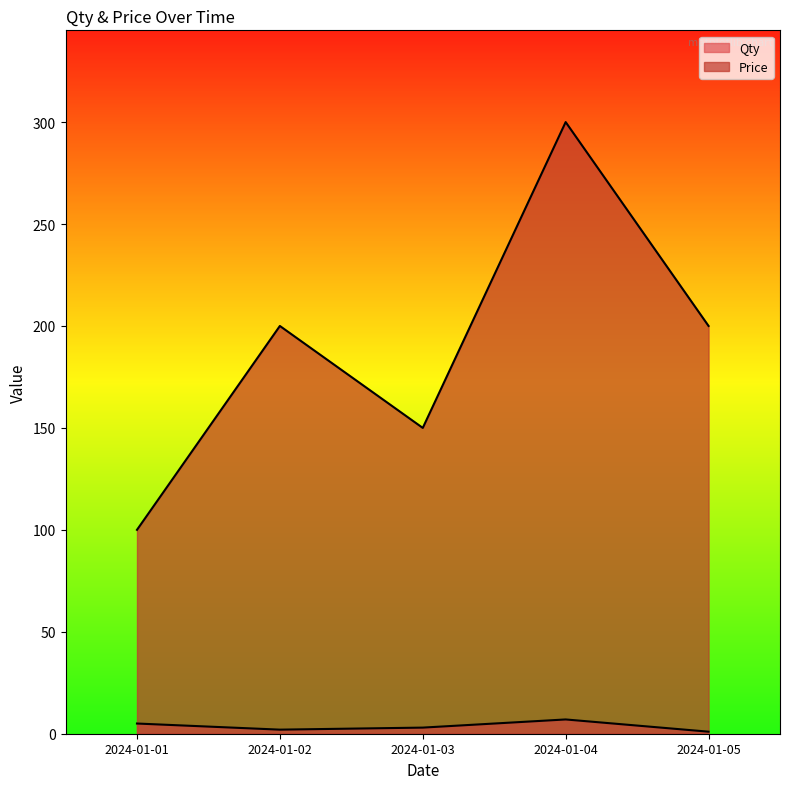

What is the difference between the maximum and minimum values in the Price series?

200